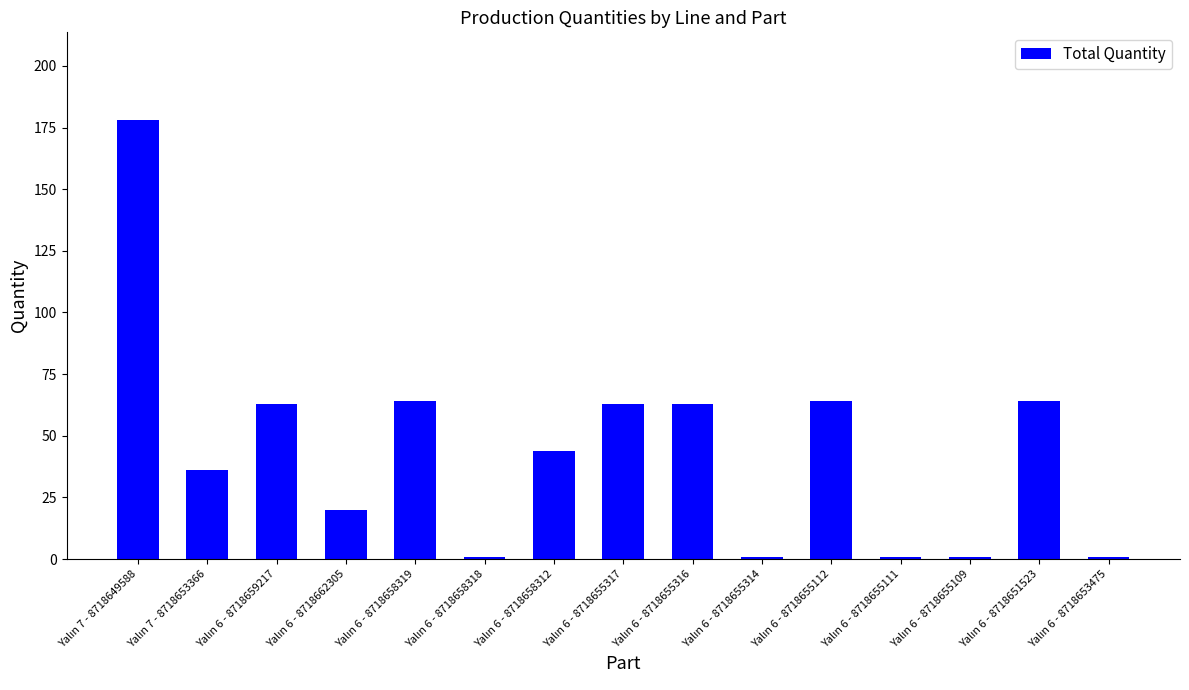

What is the greatest value displayed?

178